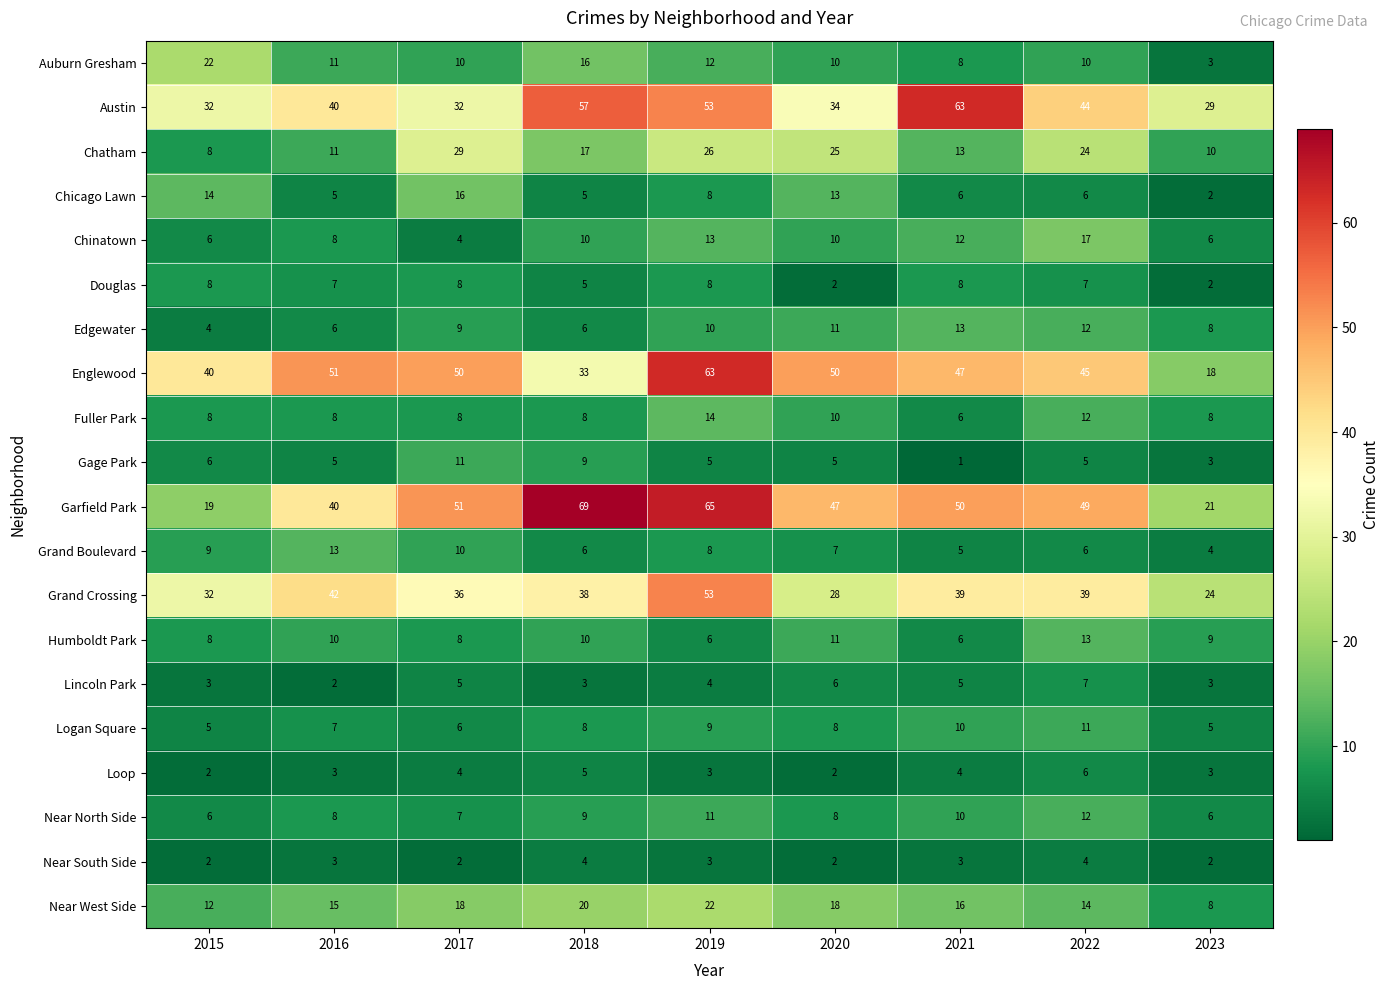

The Gage Park series shows 2 at 2022. True or false?

False